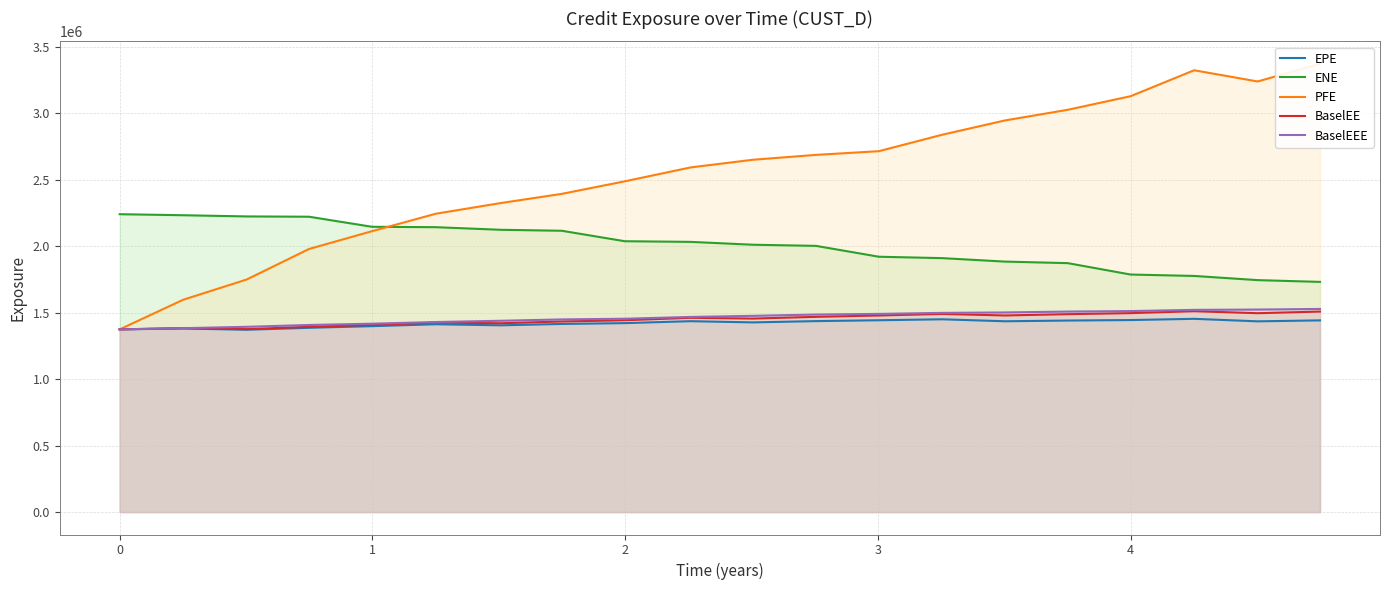

How many values in the PFE series are below 2650323?

10